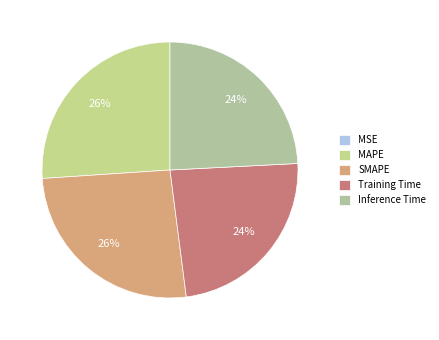

Is the sum of SMAPE and MSE greater than half?

No